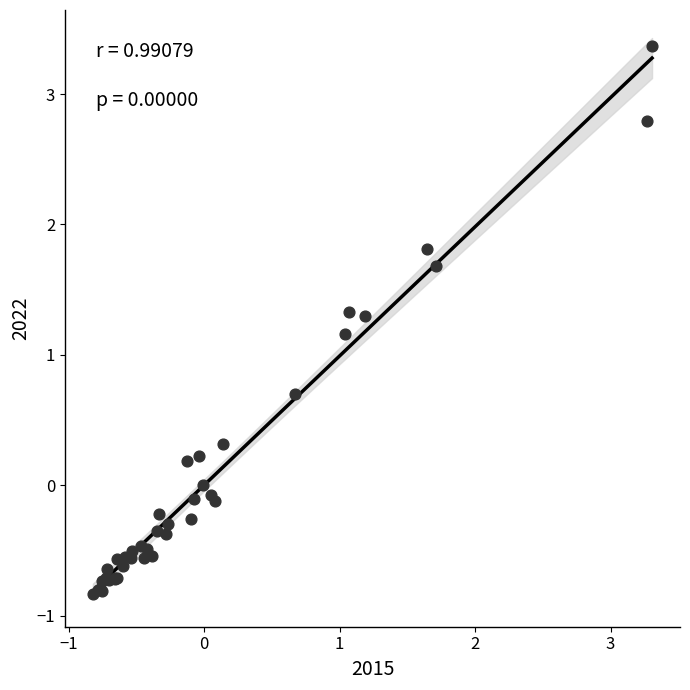

What Y value in the scatter plot is closest to 1?

1.2